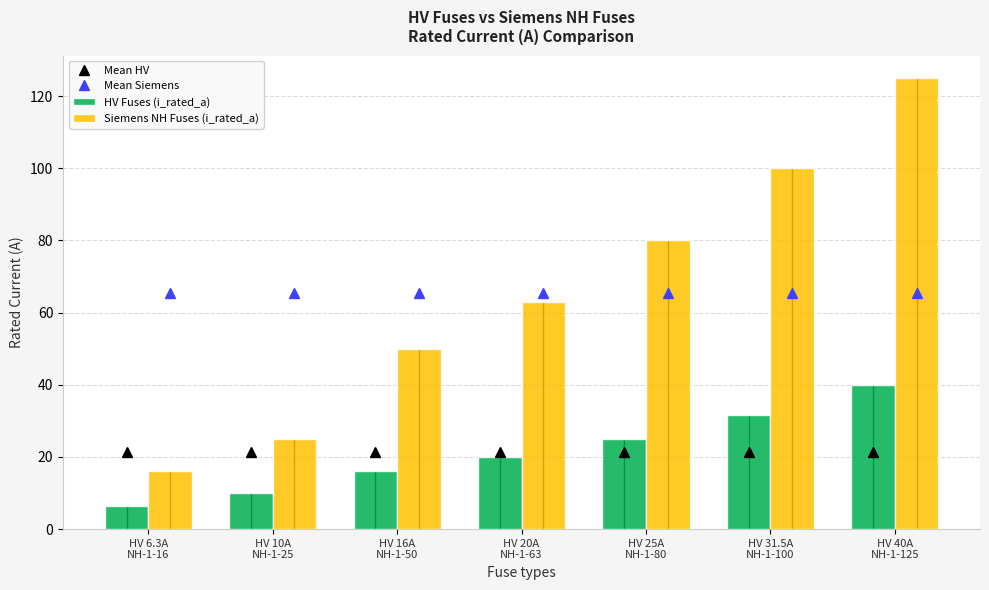

Is the value of Siemens NH Fuses (i_rated_a) at HV 10A
NH-1-25 greater than the value of Mean HV at HV 25A
NH-1-80?

Yes